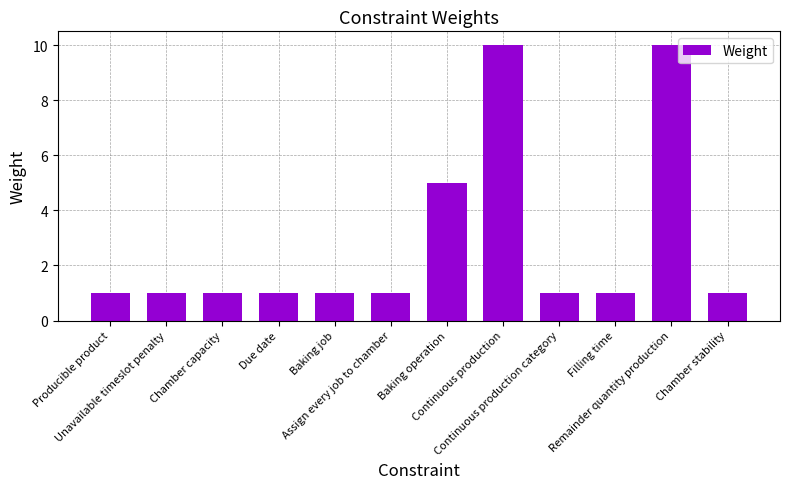

What is the label of the 9th bar from the right?

Due date